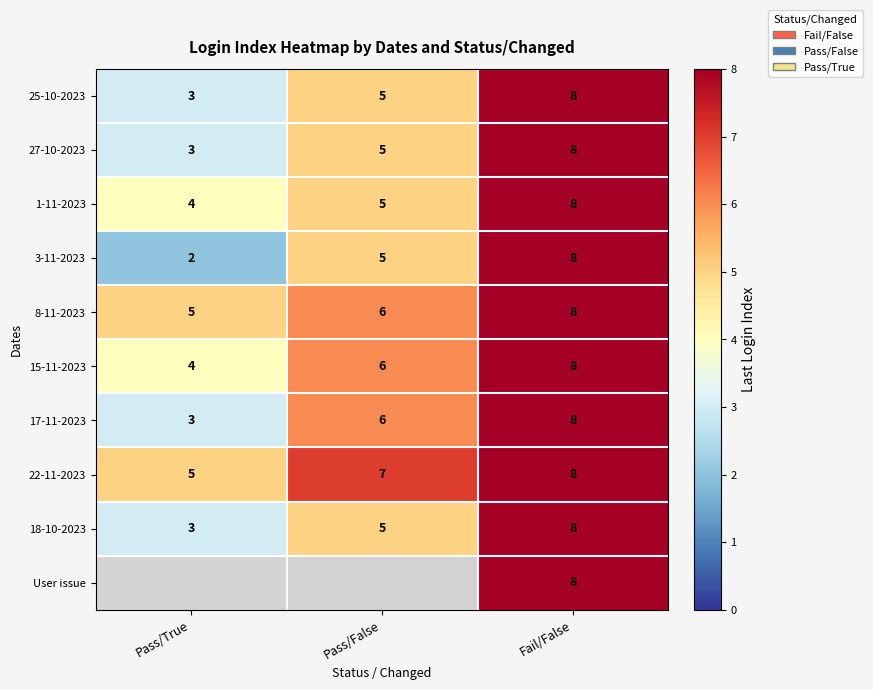

Is it true that 18-10-2023 equals 0.6 at Pass/True?

False